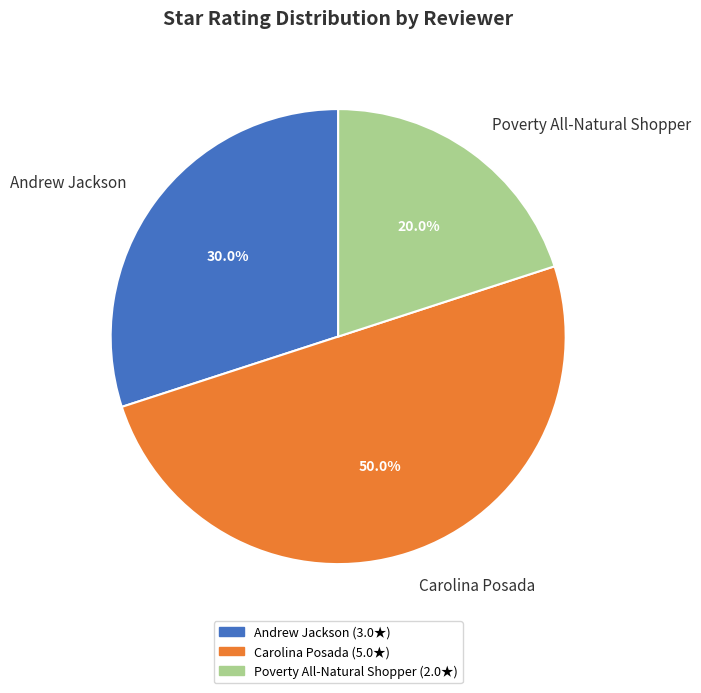

How much of the chart is everything except Carolina Posada?

50.0%